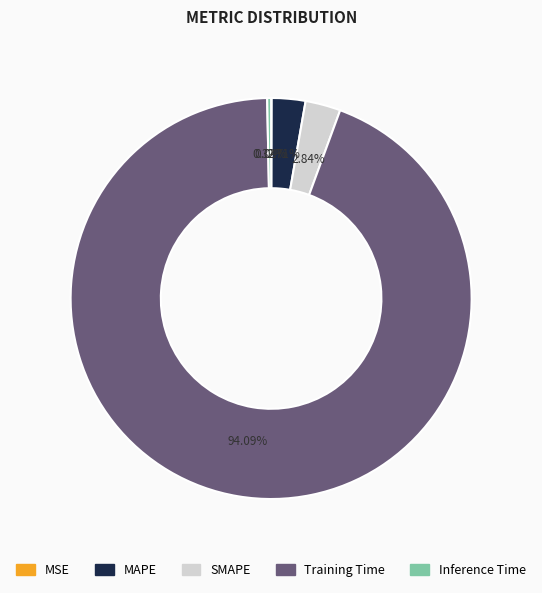

Is there a majority slice in this chart?

Yes